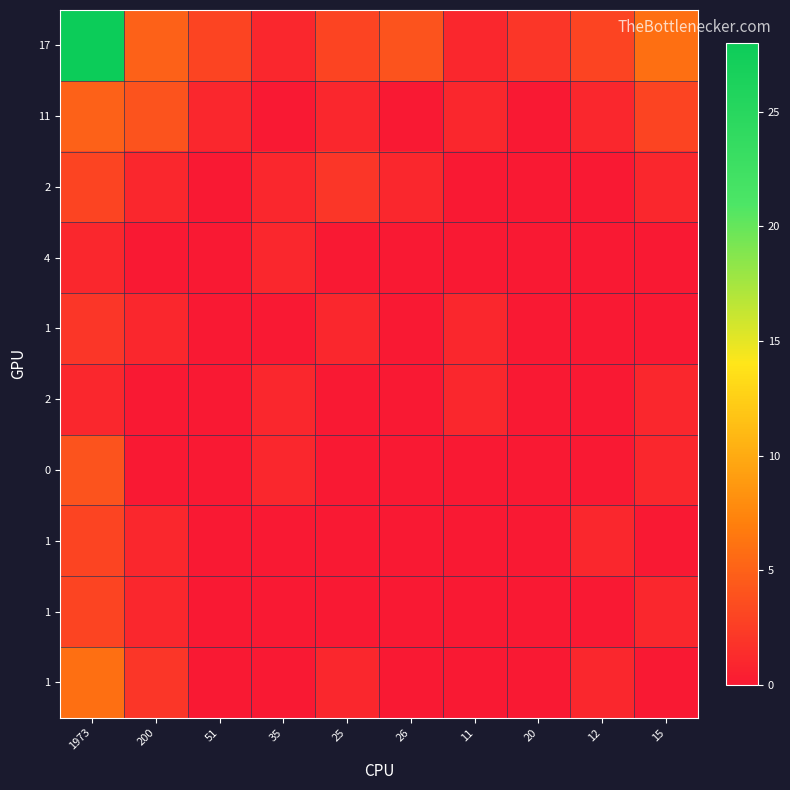

Count the number of categories in the chart.

10